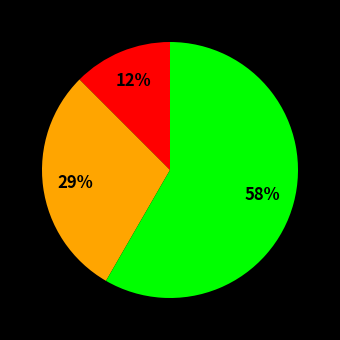

Does any single category account for the majority?

Yes